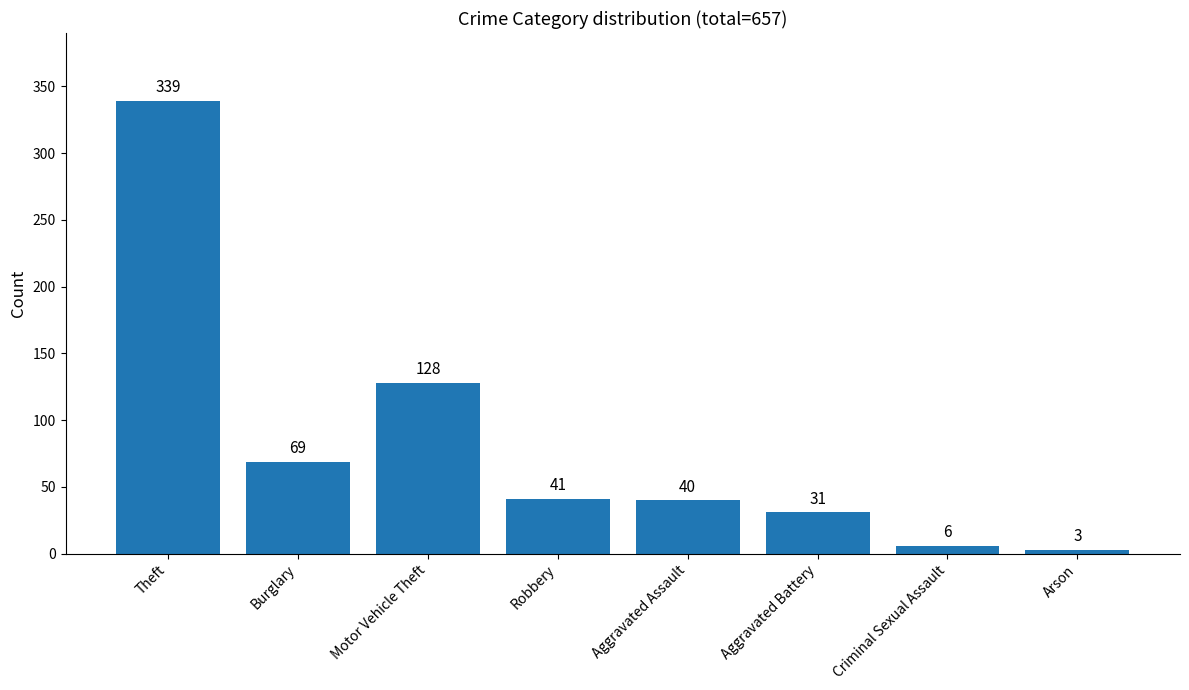

Rank the categories by value from highest to lowest.

Theft, Motor Vehicle Theft, Burglary, Robbery, Aggravated Assault, Aggravated Battery, Criminal Sexual Assault, Arson